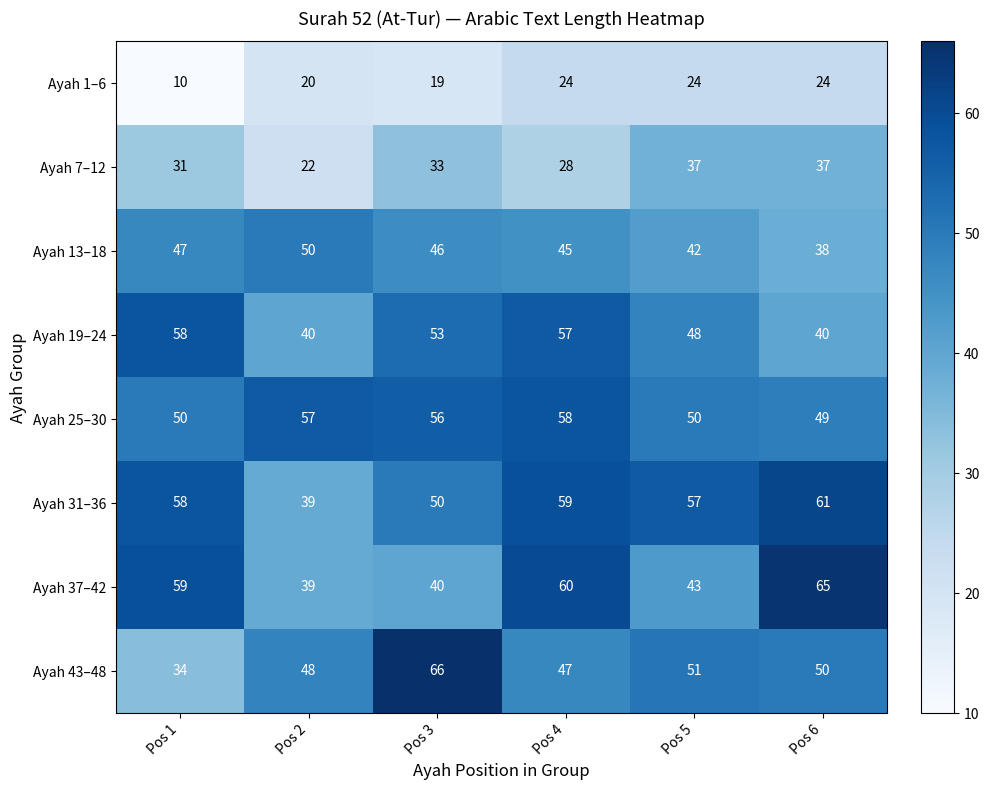

The value of Ayah 31–36 at Pos 3 is 17. True or false?

False